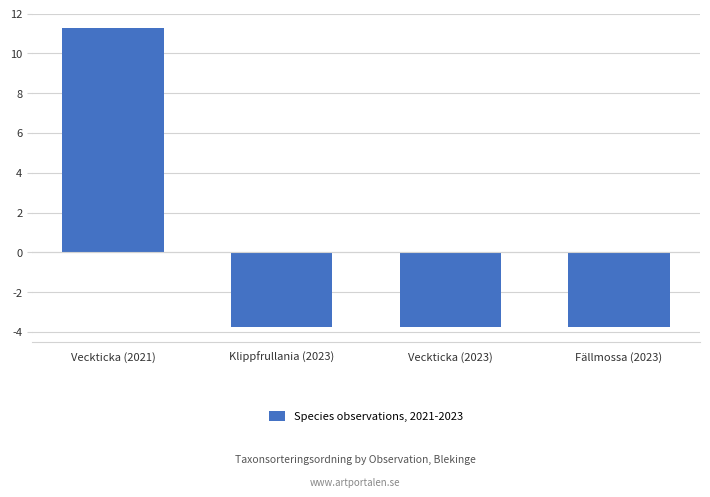

Are the bars grouped side by side (vs. stacked)?

No